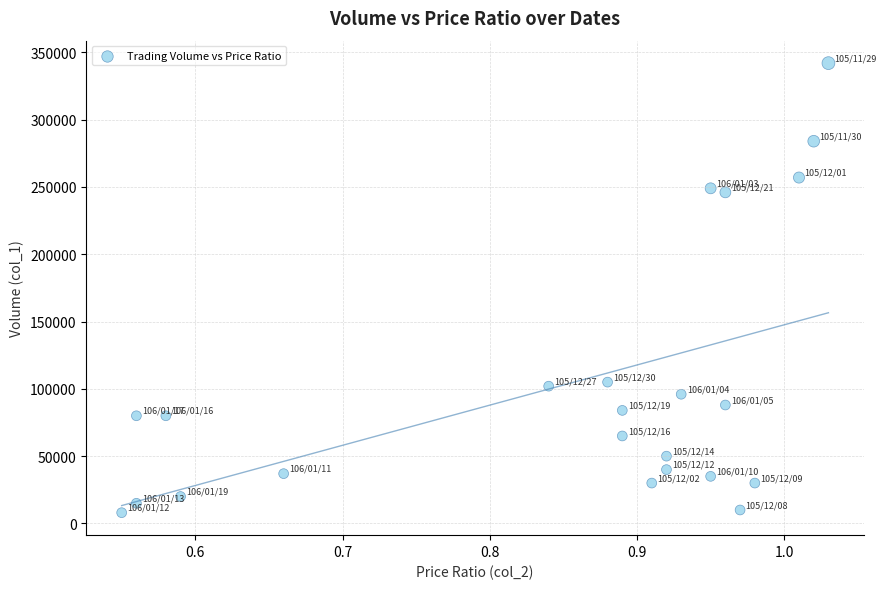

What is the range of Y values (max minus min)?

334000